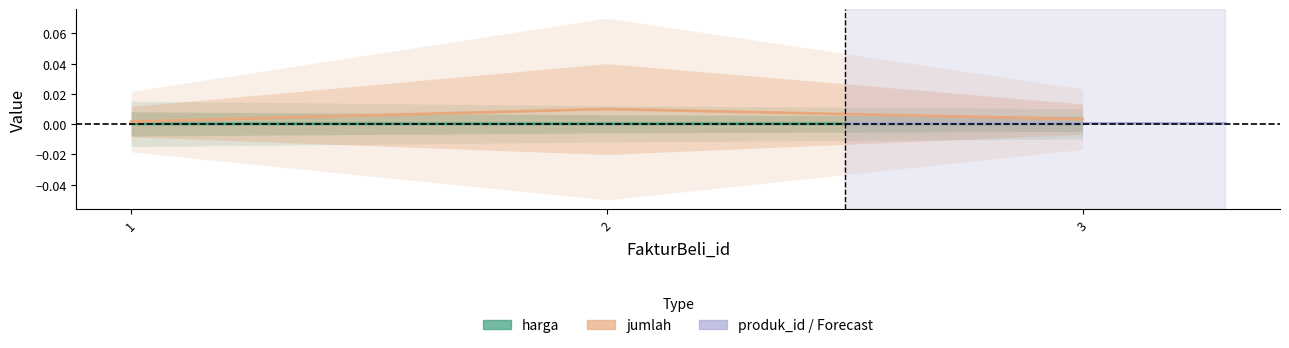

At how many categories does at least one series exceed 0?

3